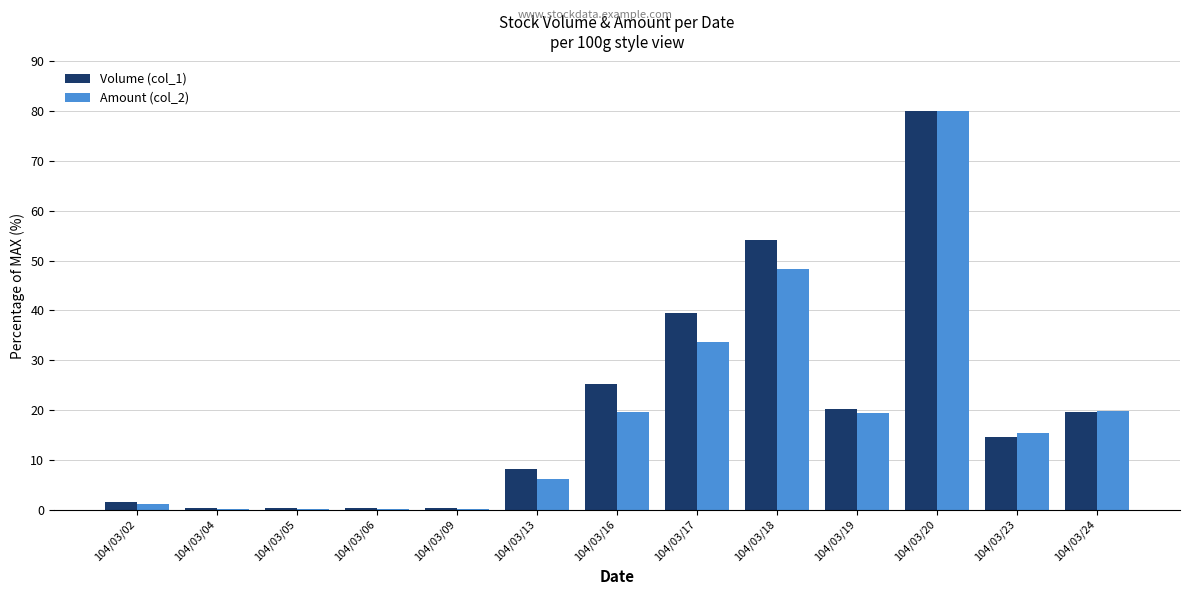

True or false: Amount (col_2) has a value of 0.2 at 104/03/06.

True